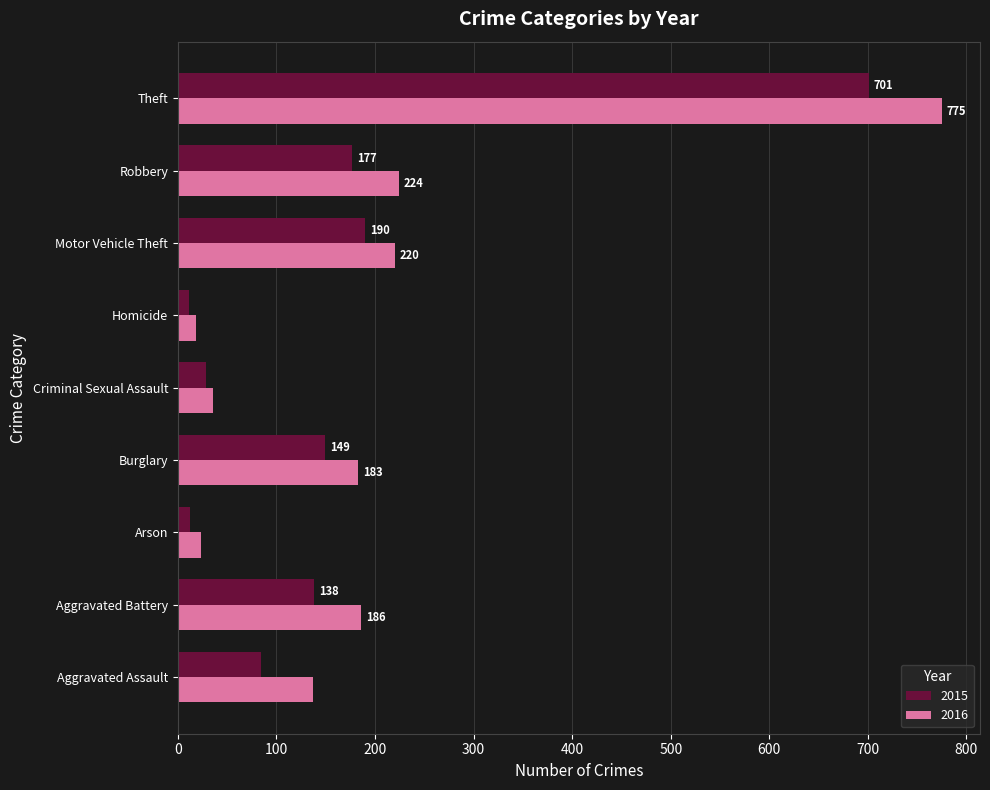

Rank the categories by 2016 value from highest to lowest.

Theft, Robbery, Motor Vehicle Theft, Aggravated Battery, Burglary, Aggravated Assault, Criminal Sexual Assault, Arson, Homicide